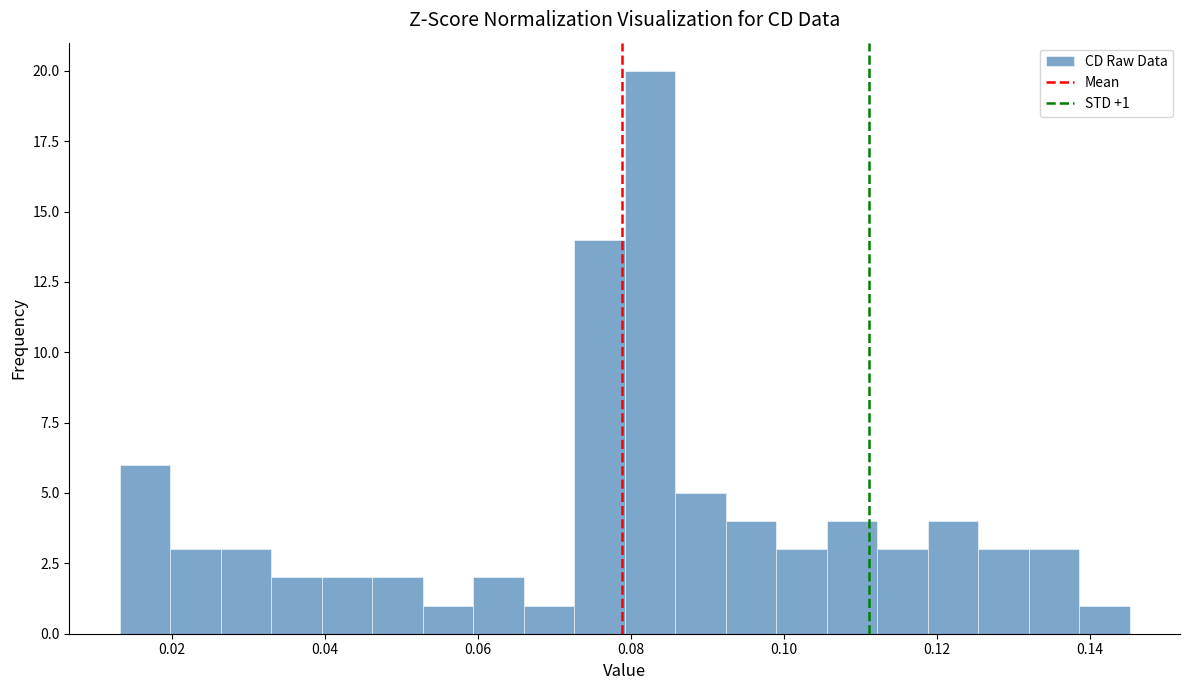

Around what value on the x-axis is the tallest bar? Give the approximate position of its centre, as read against the axis.

0.082